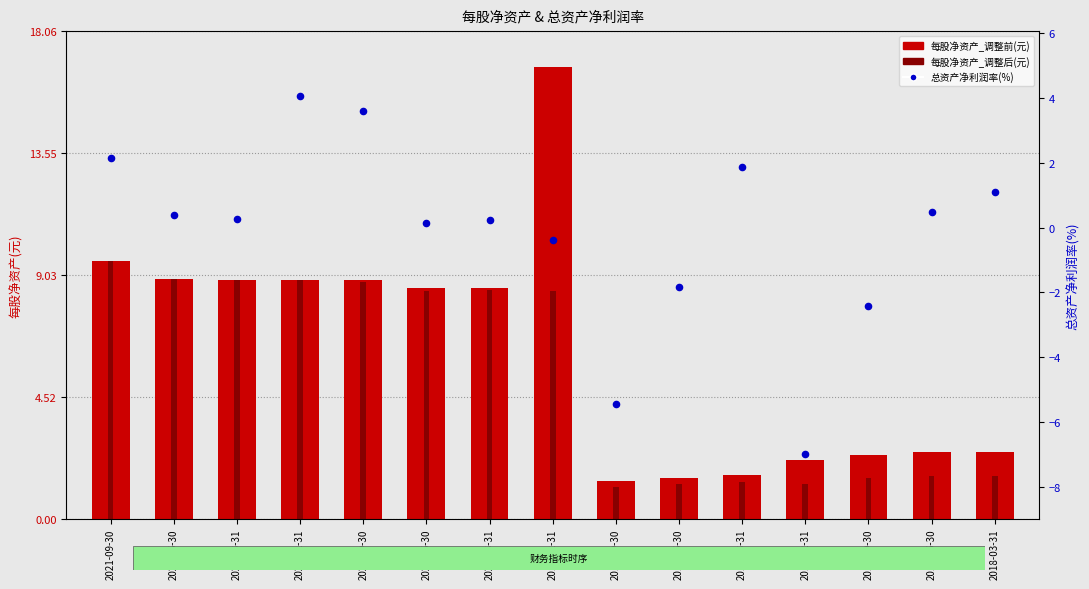

Which series has the largest total across all categories?

每股净资产_调整前(元)